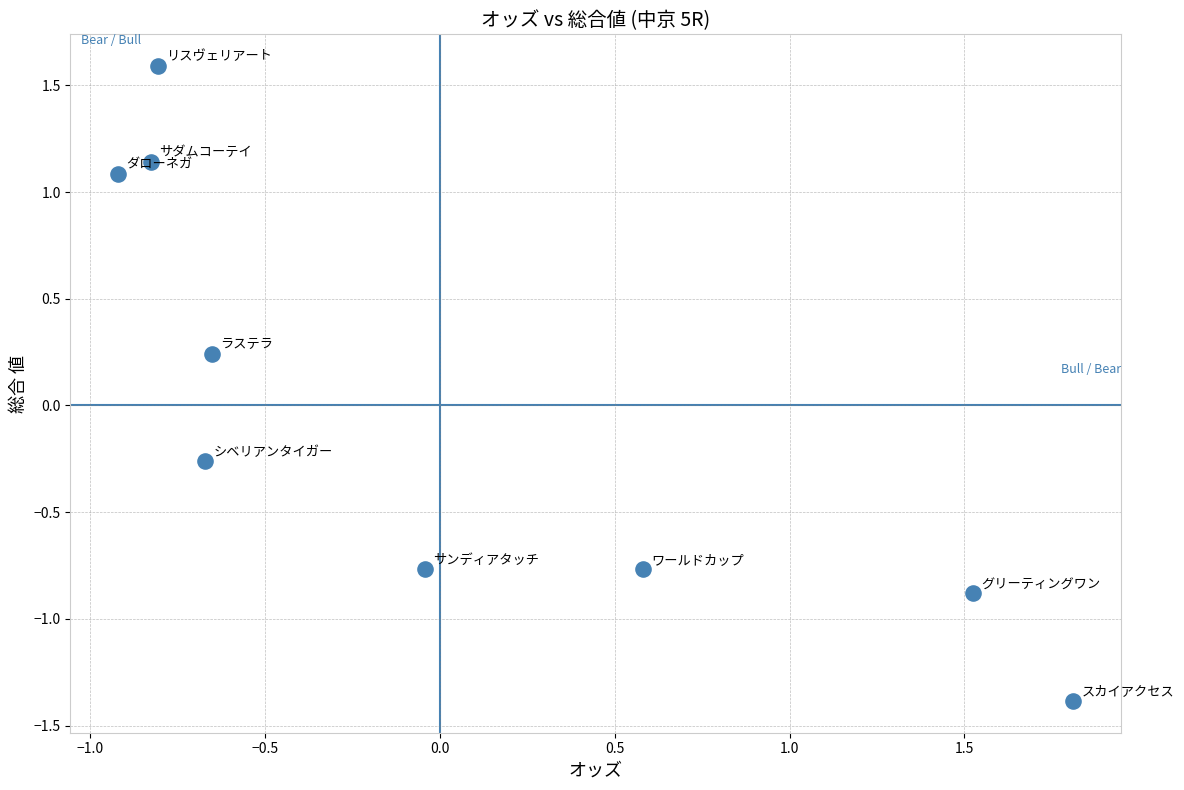

What is the range of X values (max minus min)?

2.7